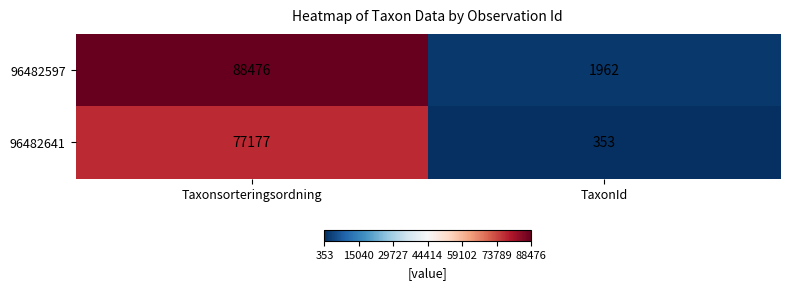

What is the approximate value of 96482597 at TaxonId?

1962